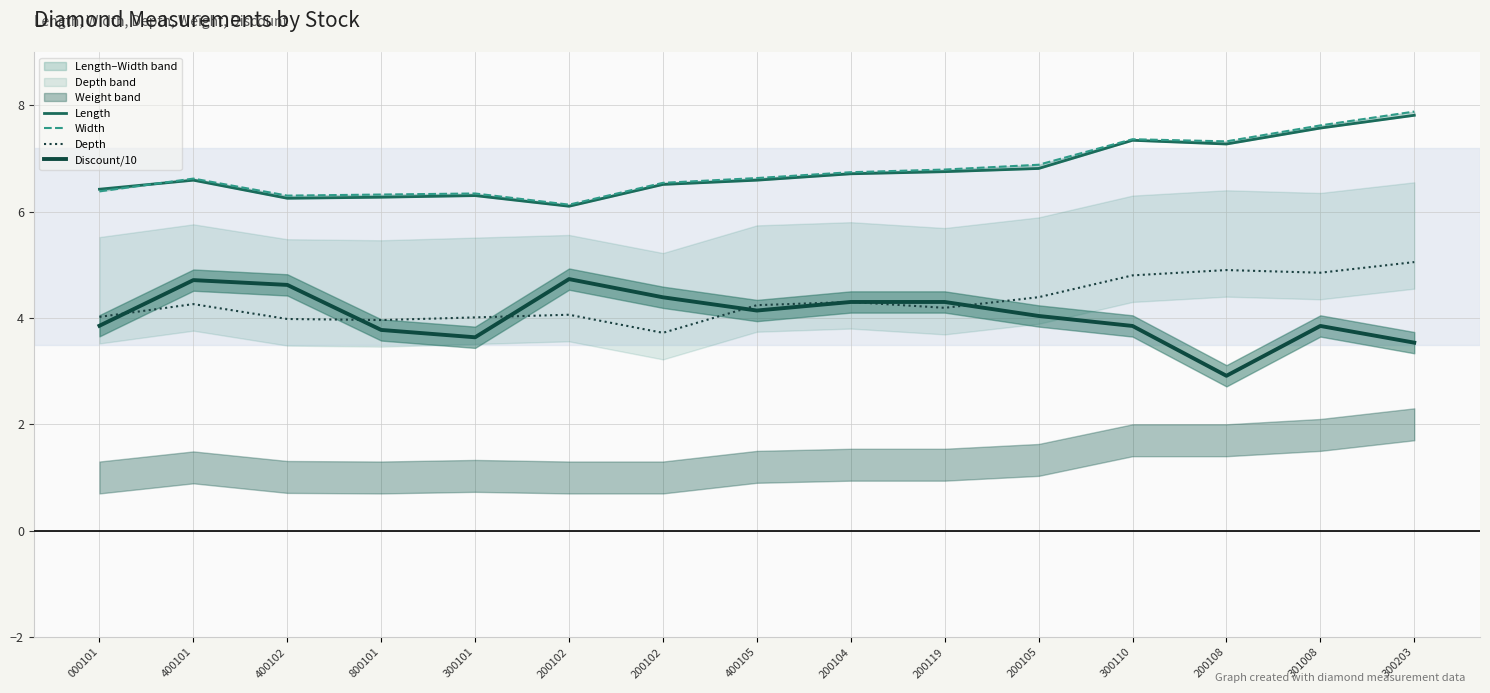

What is the average value of the Width series?

6.8